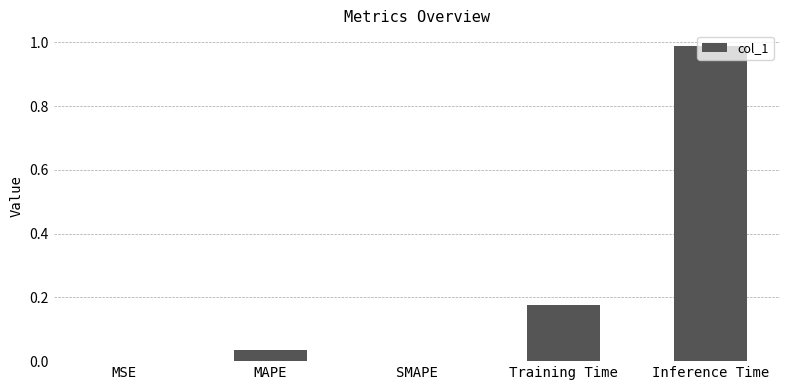

At which category does the chart reach its peak across all series?

Inference Time